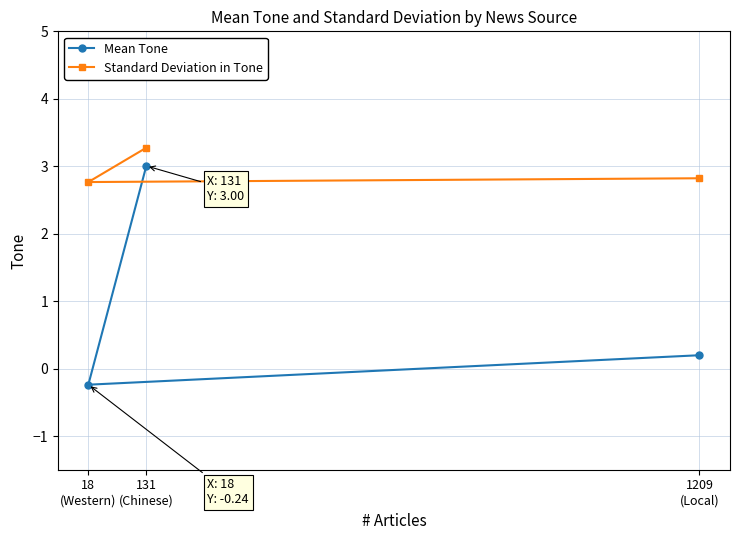

List the labels in order of Mean Tone value, largest first.

131
(Chinese), 1209
(Local), 18
(Western)